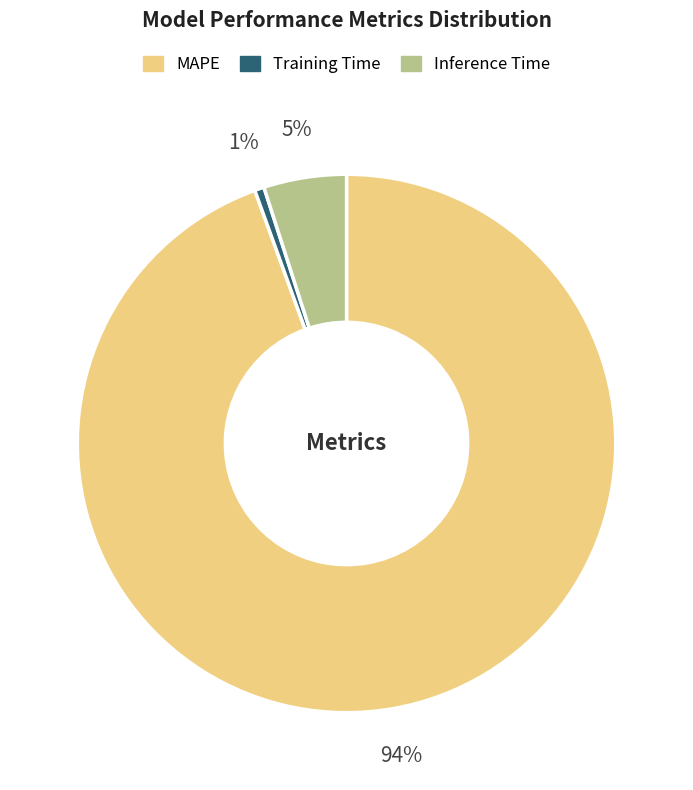

How many slices are in this pie chart?

3